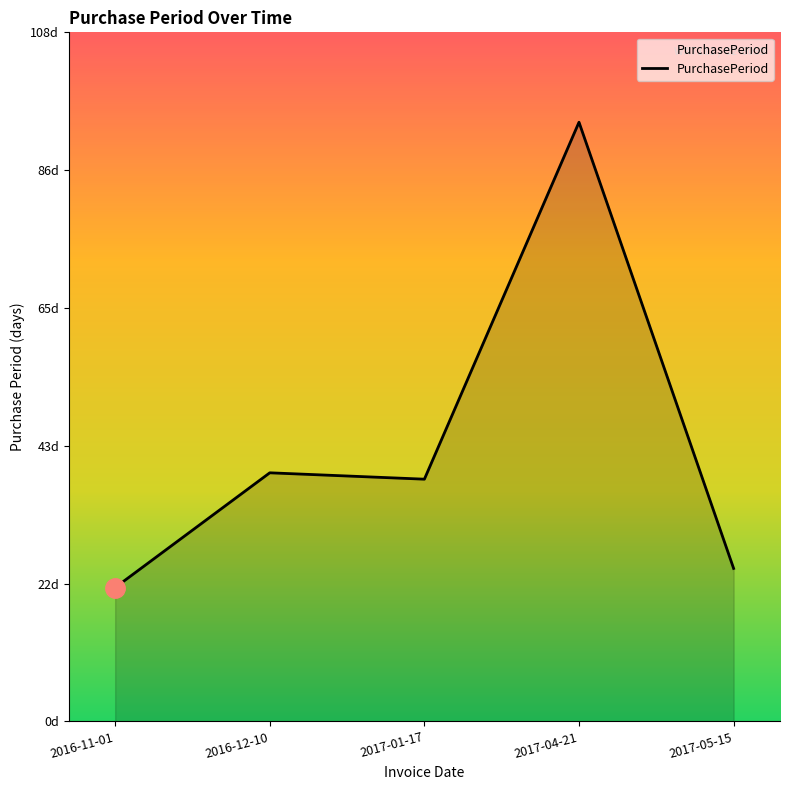

At which category does the chart reach its minimum across all series?

2016-11-01